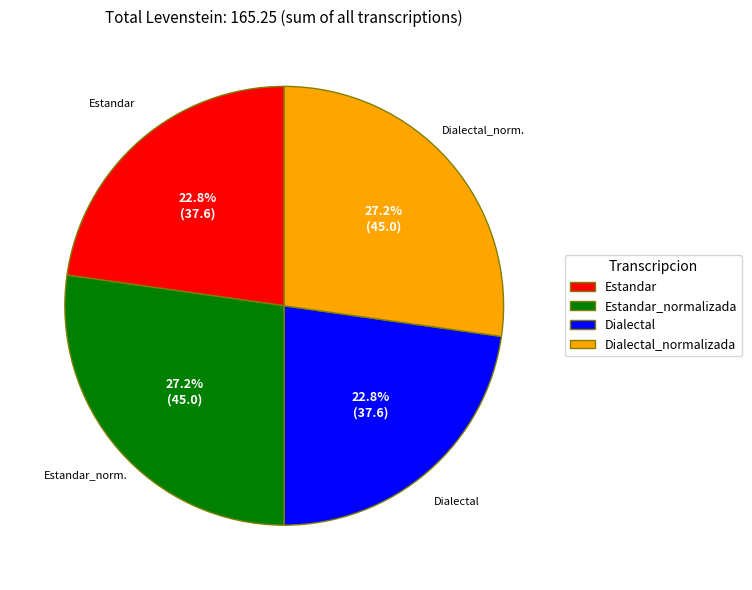

The Estandar slice represents 23% of the pie. True or false?

True